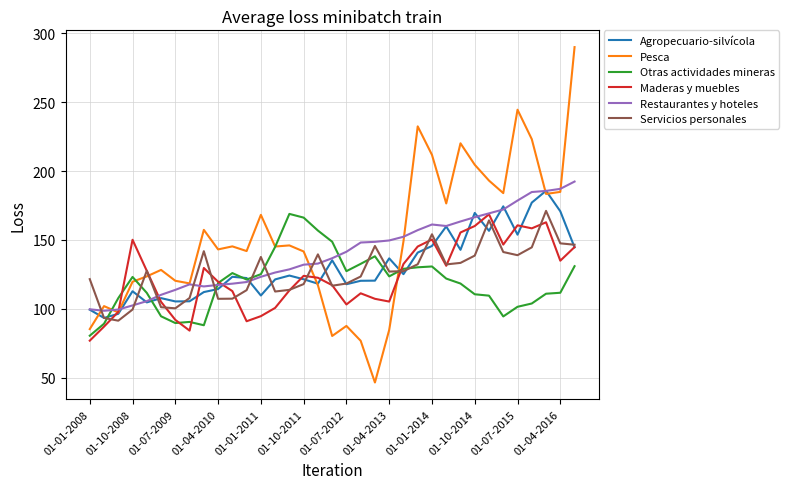

Which series has the largest range (max minus min)?

Pesca